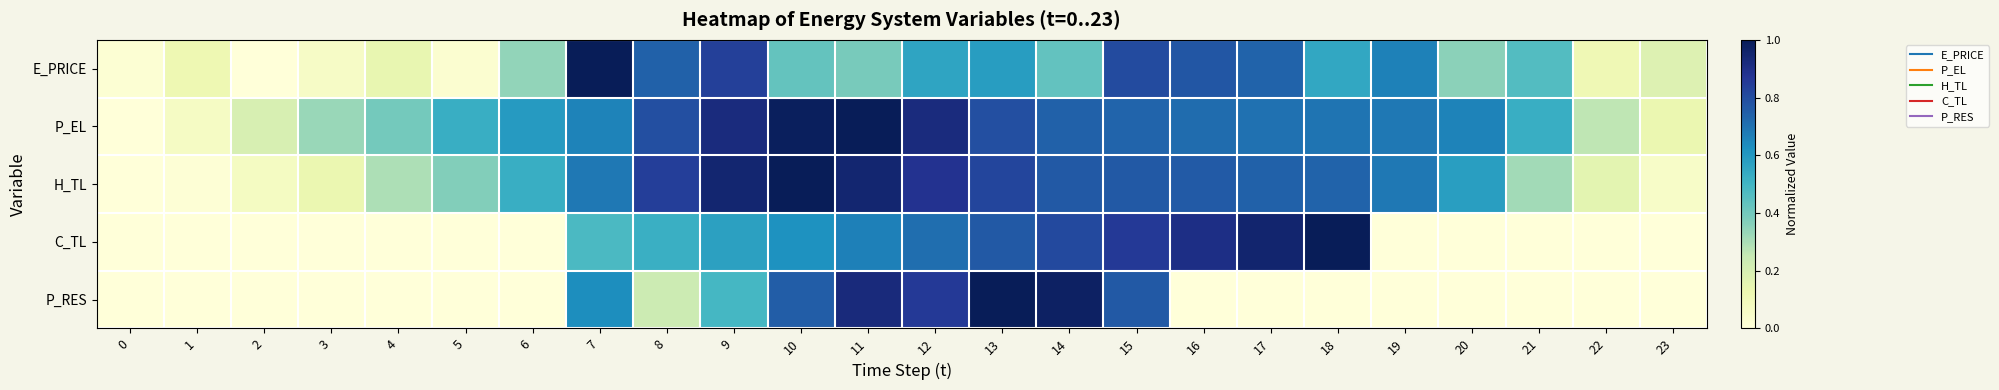

Which label corresponds to the largest value in the chart?

7